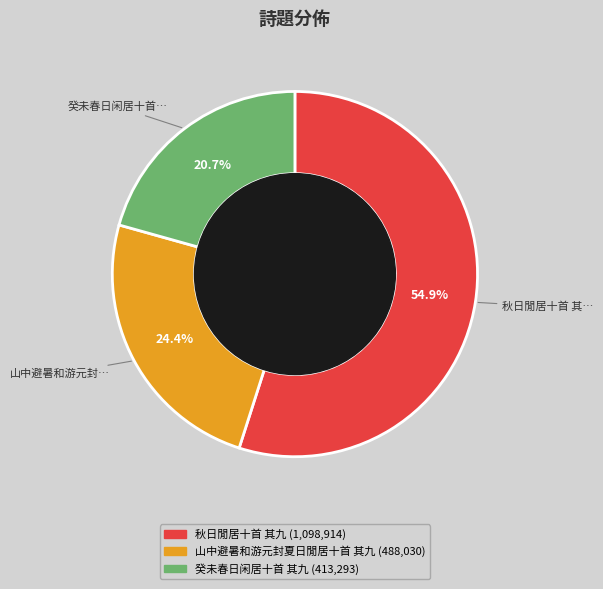

Rank the categories by value from highest to lowest.

秋日閒居十首 其九, 山中避暑和游元封夏日閒居十首 其九, 癸未春日闲居十首 其九